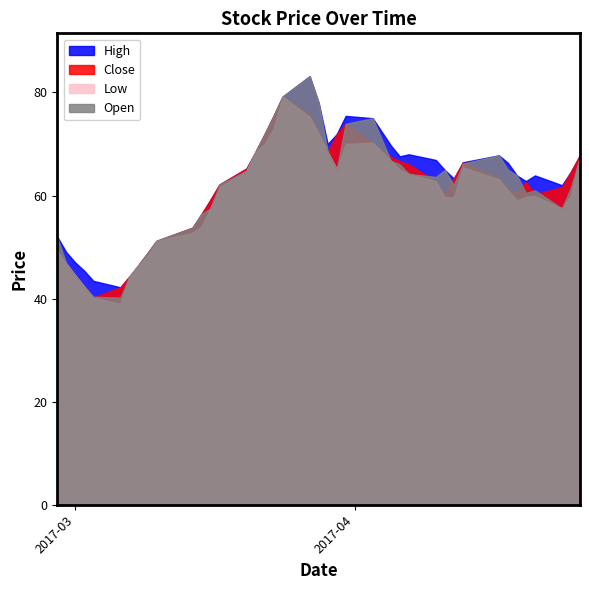

Which series has the largest total across all categories?

High